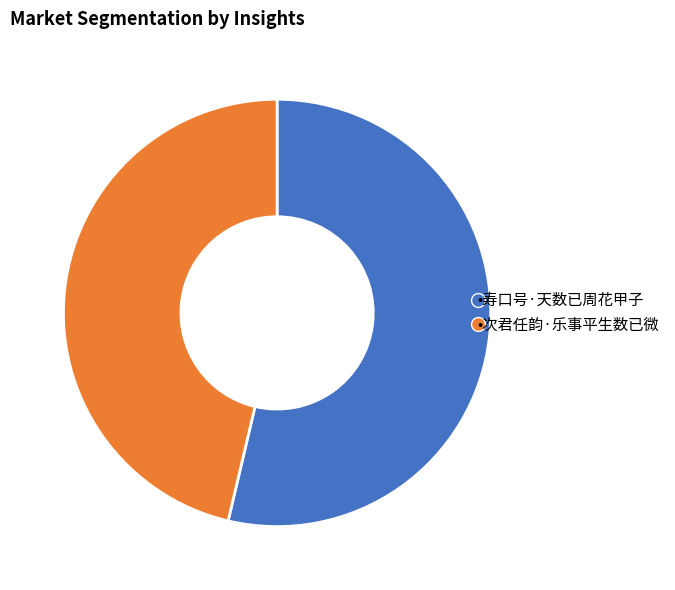

Is there a majority slice in this chart?

Yes